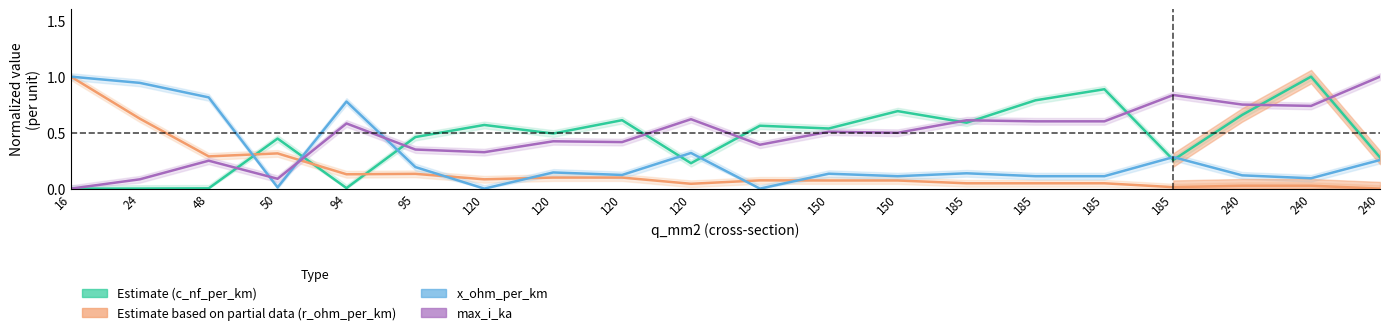

Does the chart have visible grid lines?

No